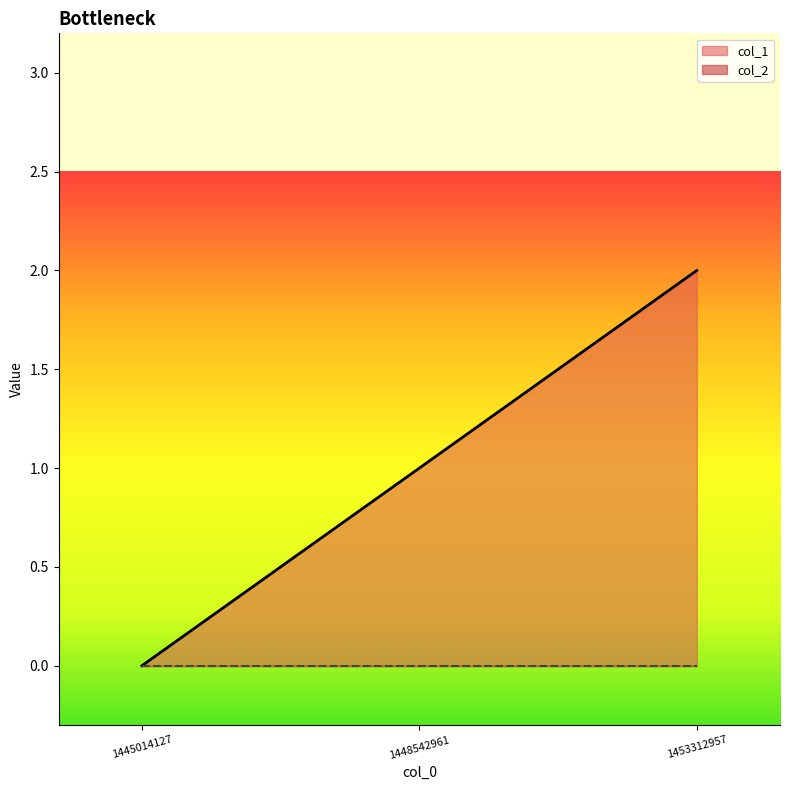

What is the difference between the maximum and minimum values?

2